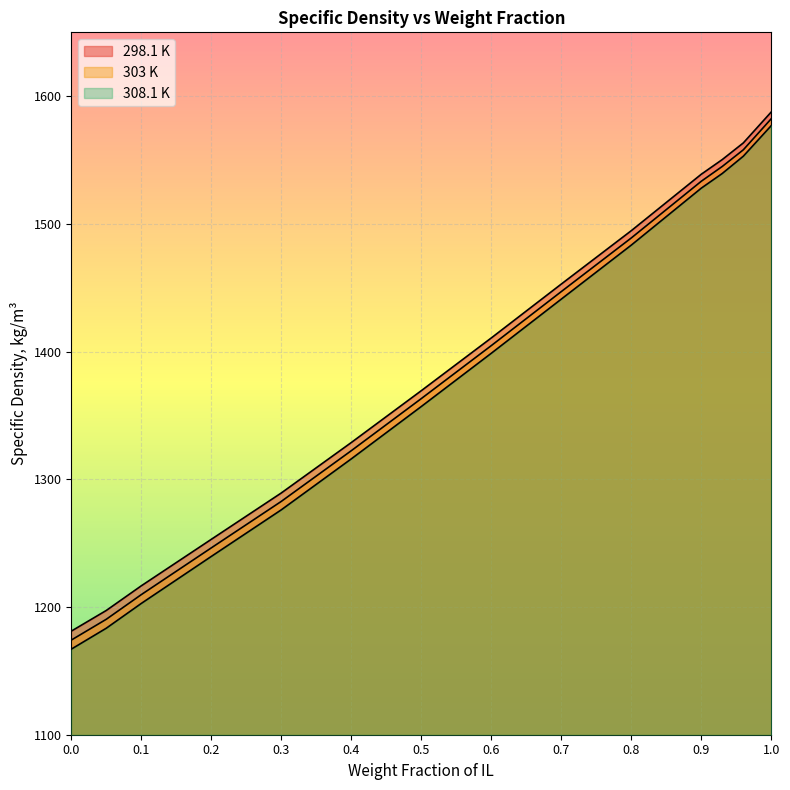

What is the sum of all 308.1 K values?

19262.6